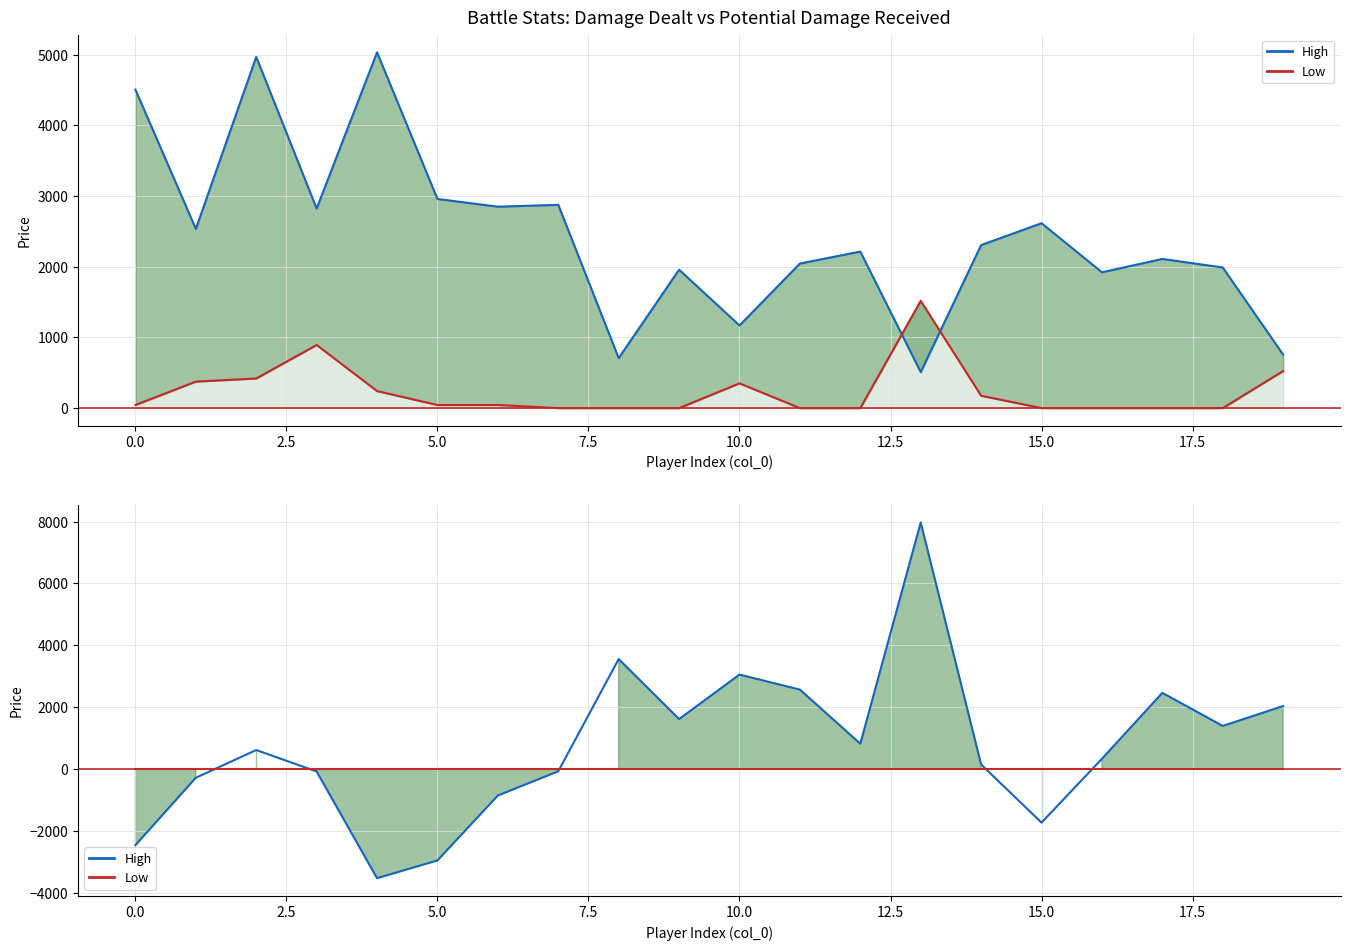

Which series has the largest range (max minus min)?

High